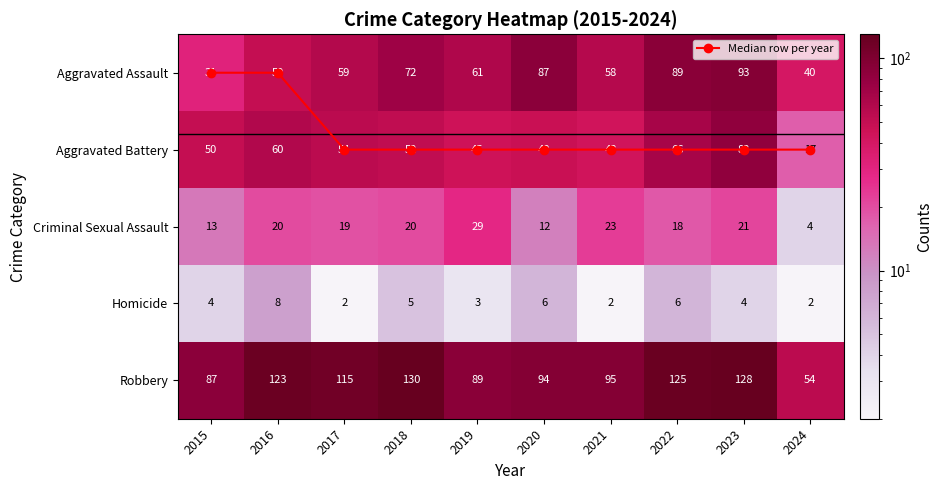

How many data points in Aggravated Battery are less than 52?

5